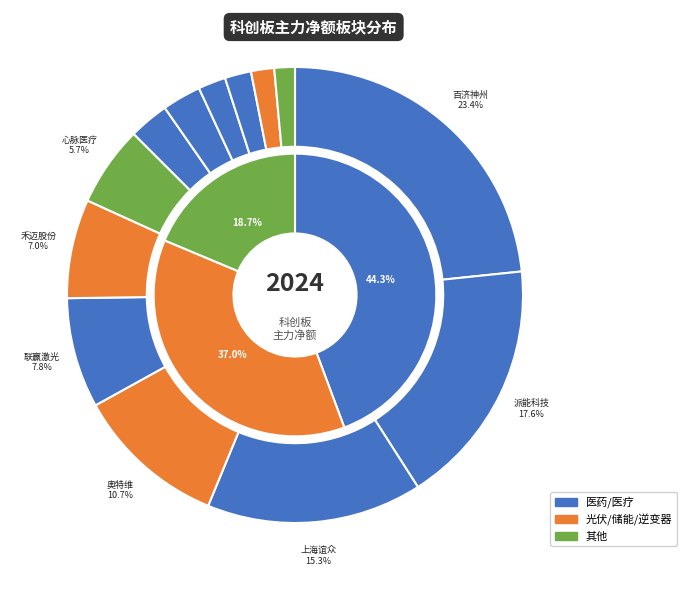

Count the number of slices in the pie.

13